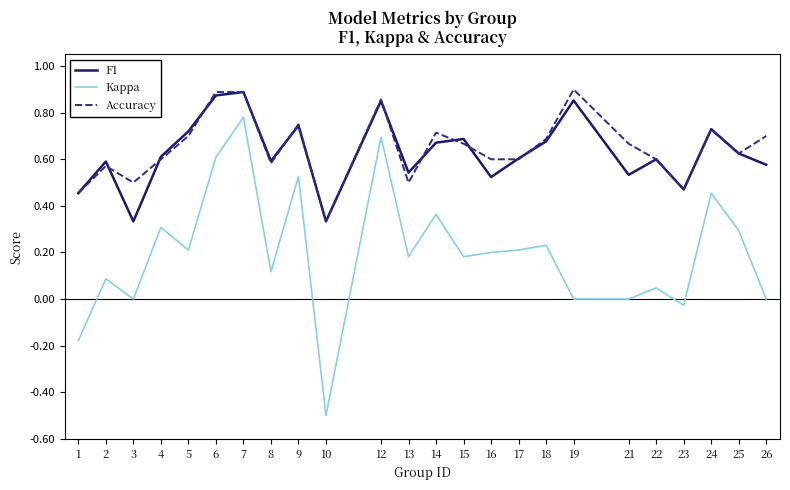

How many lines are shown in the chart?

3